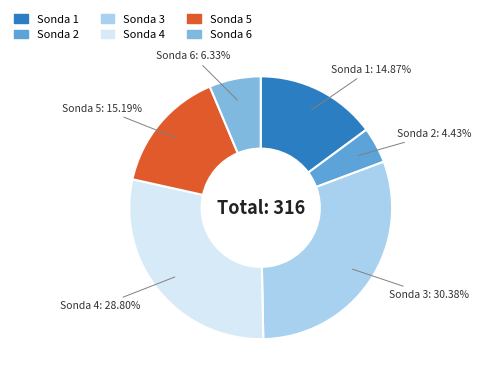

Is there any slice that represents more than half of the pie?

No